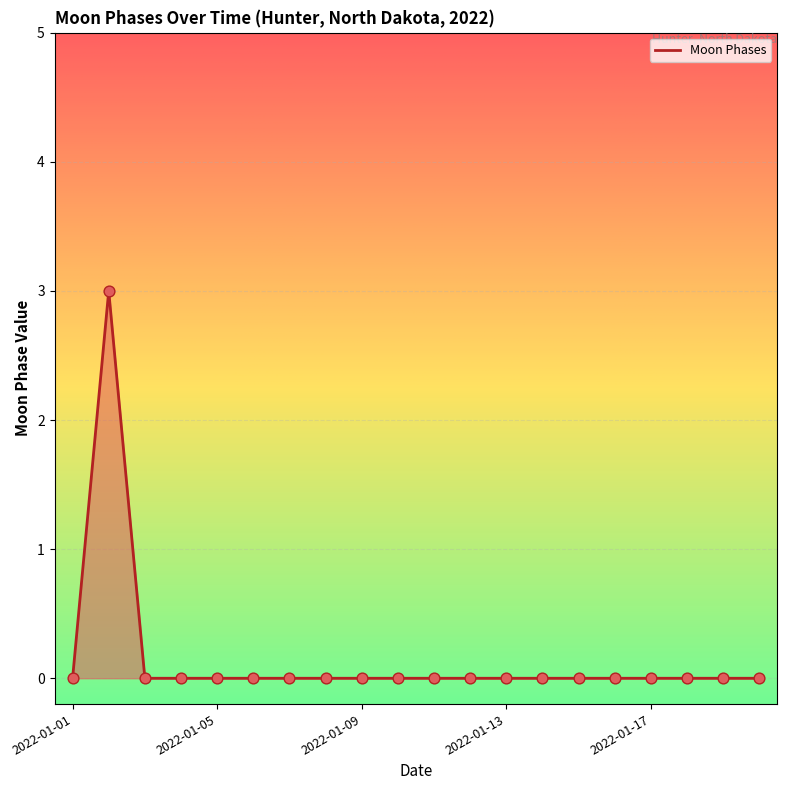

What is the greatest value displayed?

3